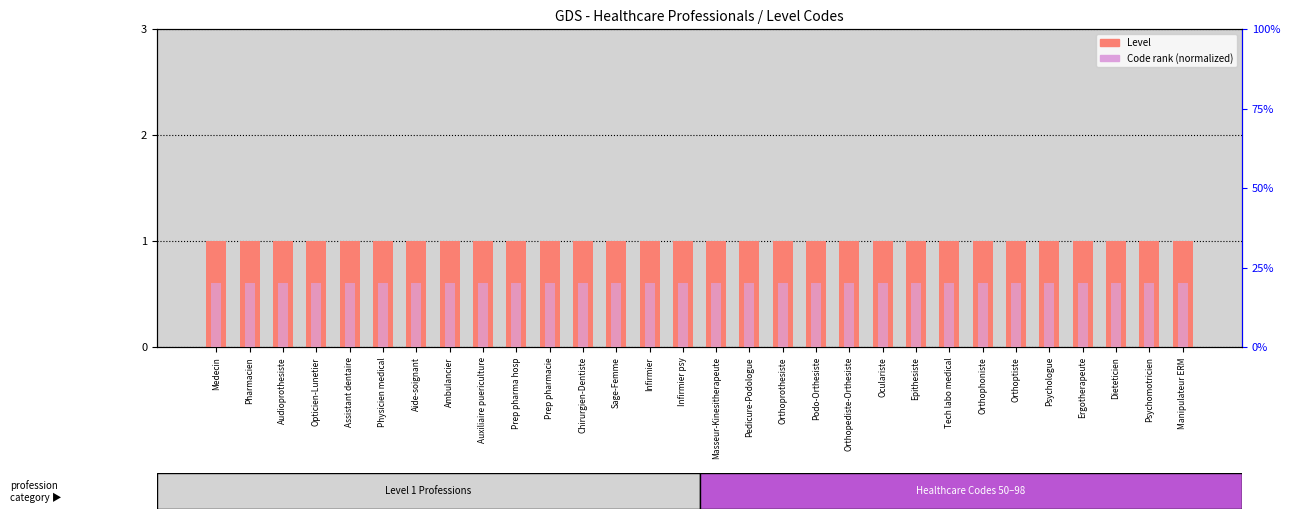

Which series changed the most between Sage-Femme and Orthoptiste?

Level